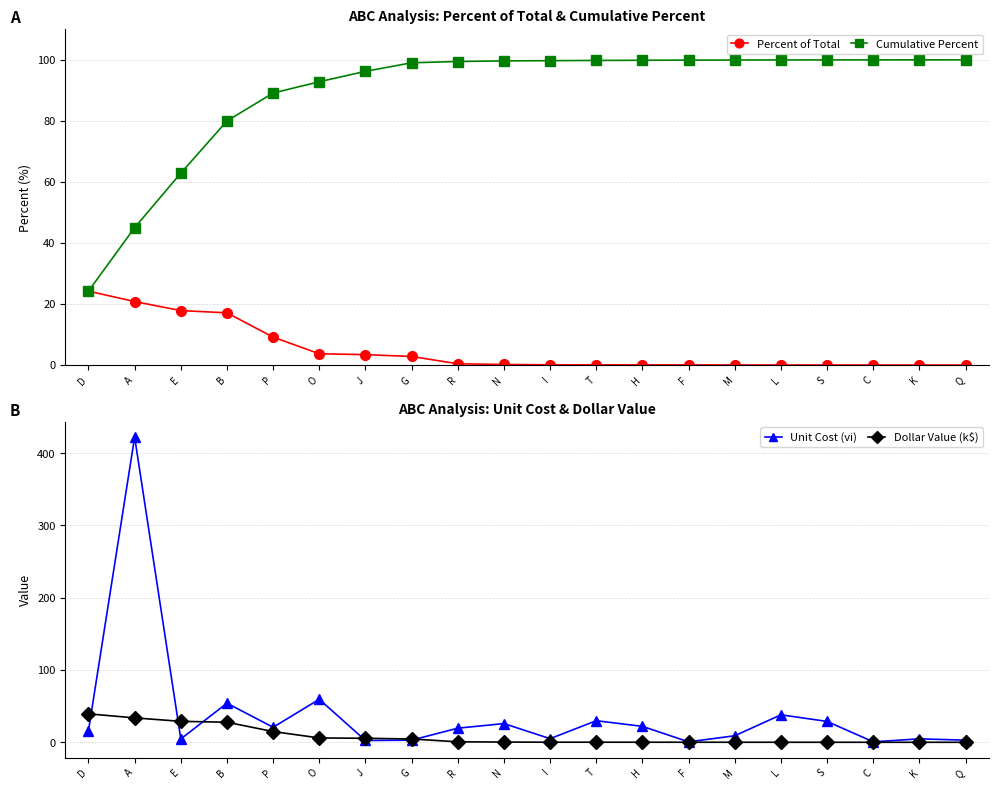

How many values in the Cumulative Percent series exceed 99?

13